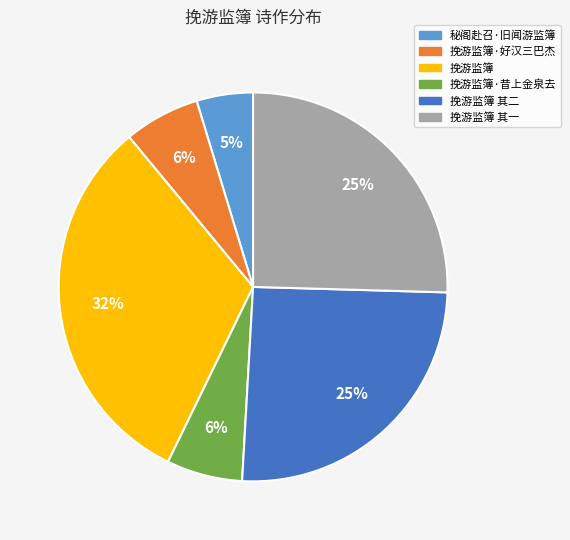

To the nearest percent, what is the average slice percentage?

17%